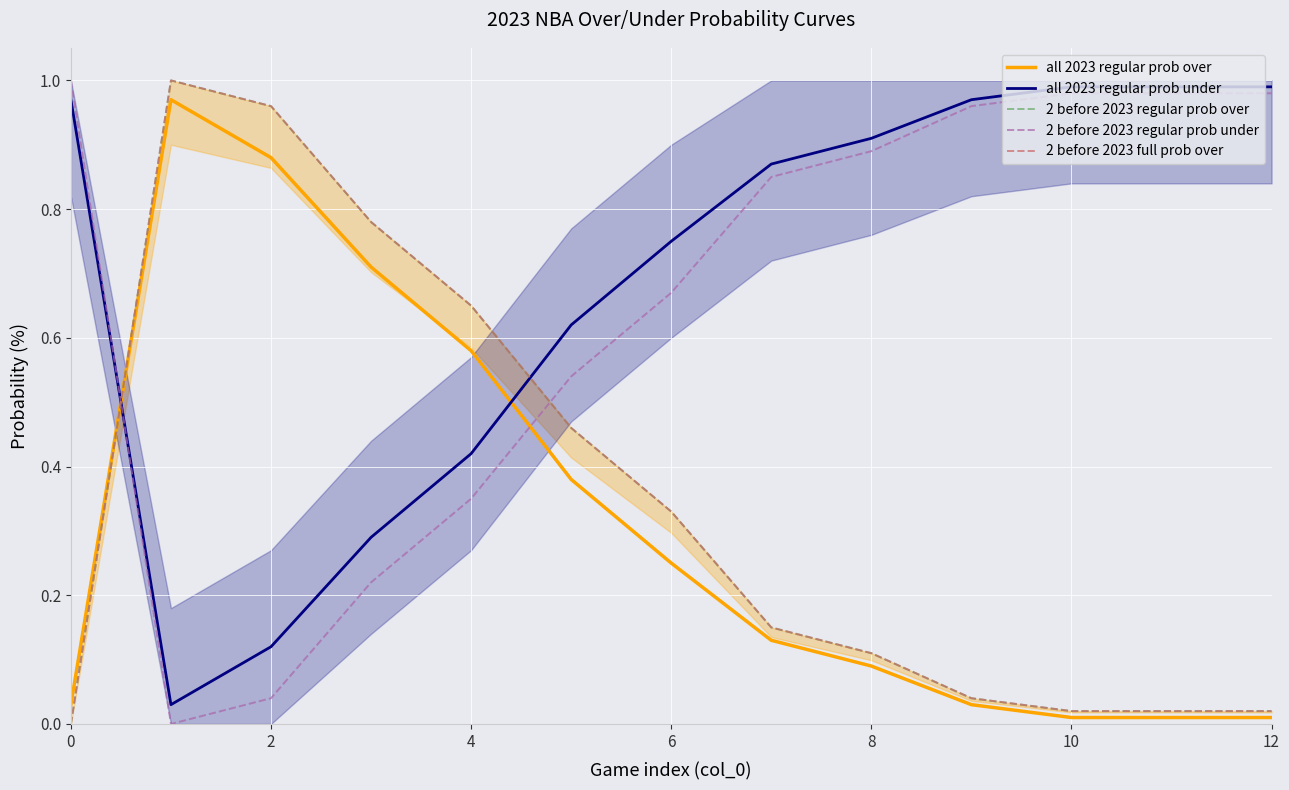

The 2 before 2023 regular prob under series shows 0.1 at 4. True or false?

False